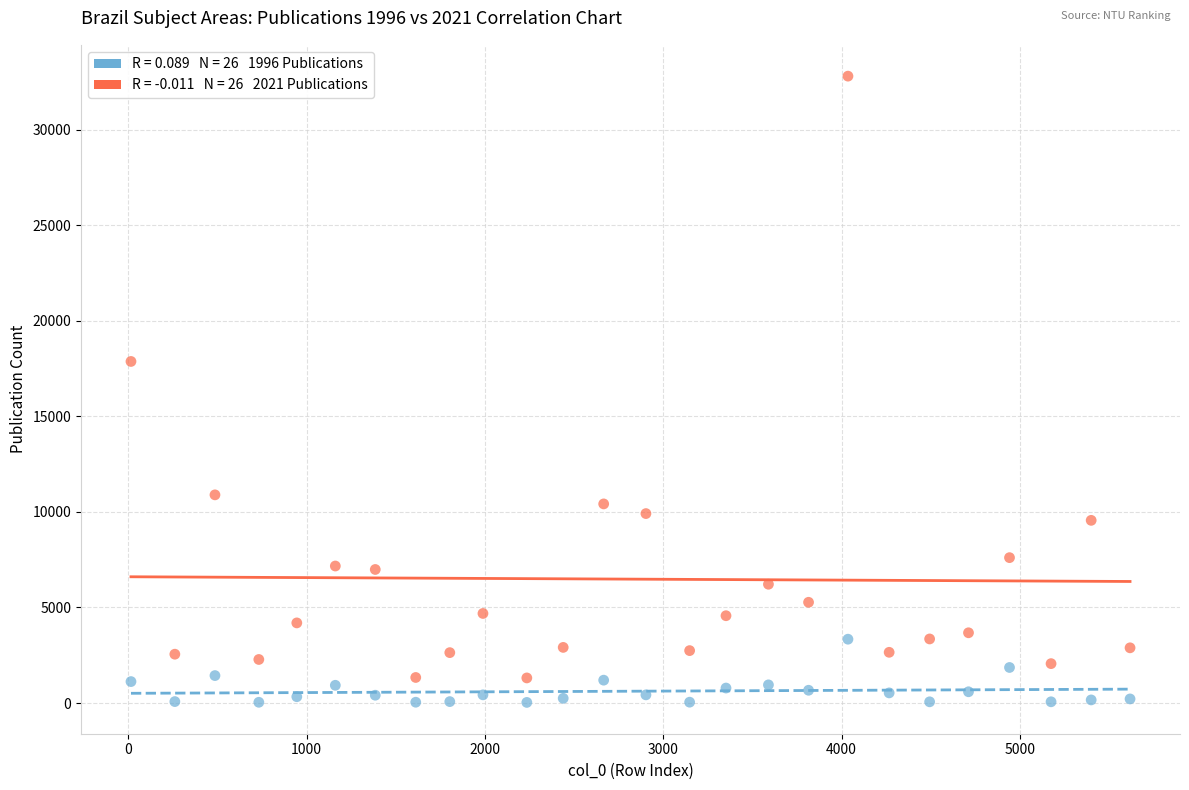

Across all data points, what is the range of Y values (max minus min)?

32774